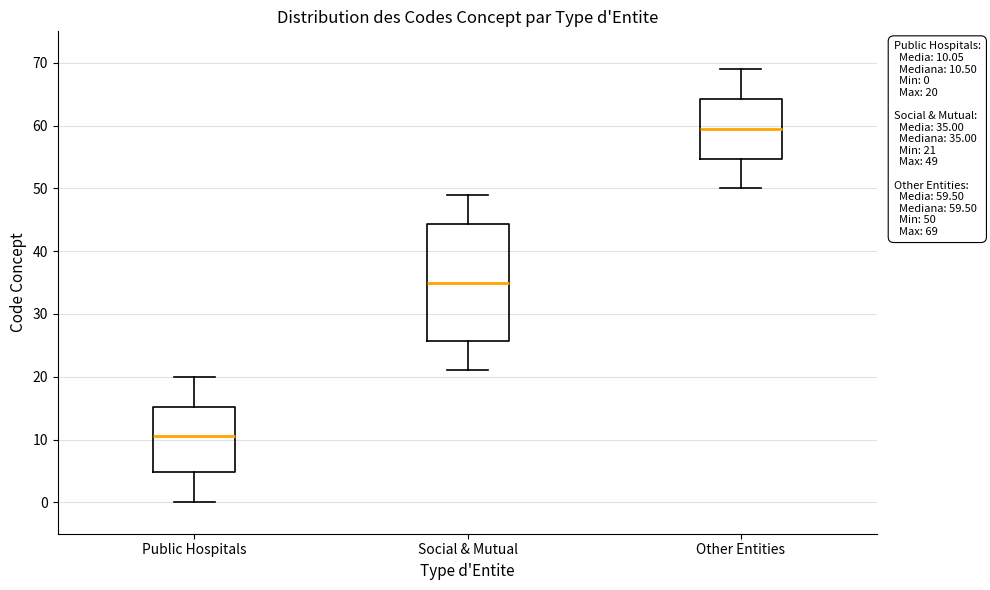

Which box has the lowest median line?

Public Hospitals